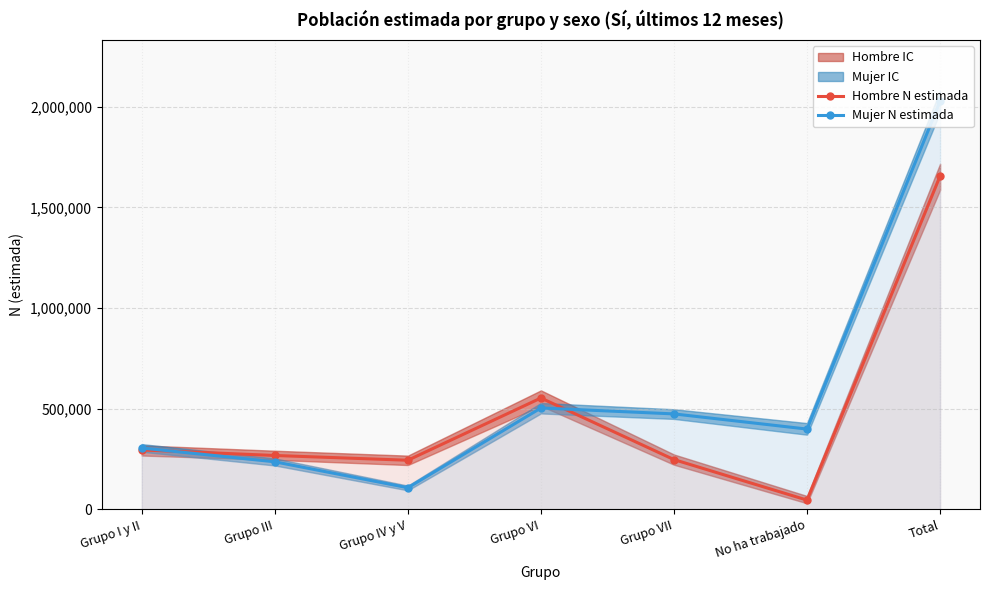

At which label does Hombre N estimada reach its minimum?

No ha trabajado